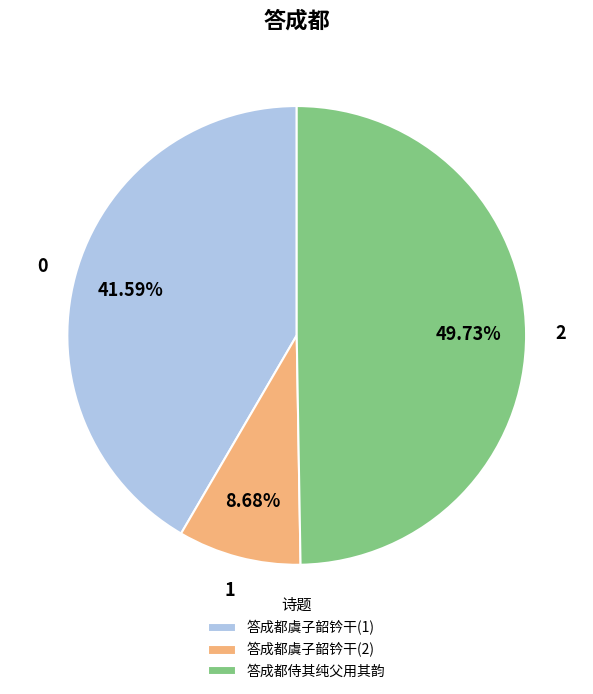

What is the largest slice in the pie chart?

答成都侍其纯父用其韵